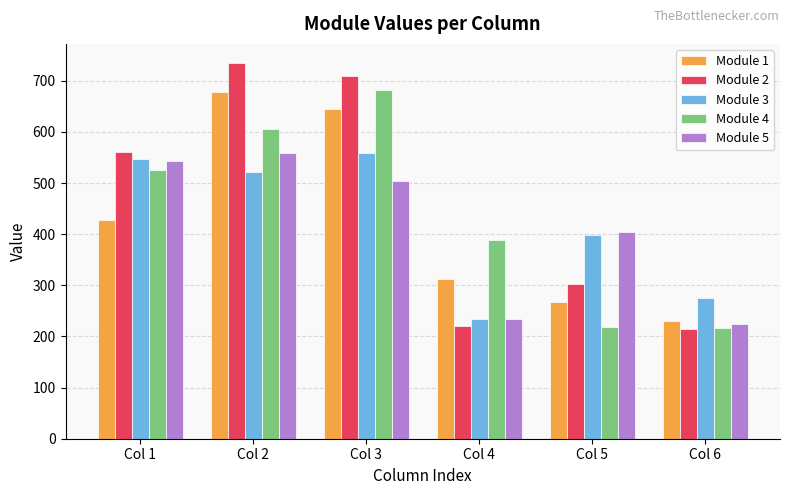

What is the sum of all Module 5 values?

2469.1